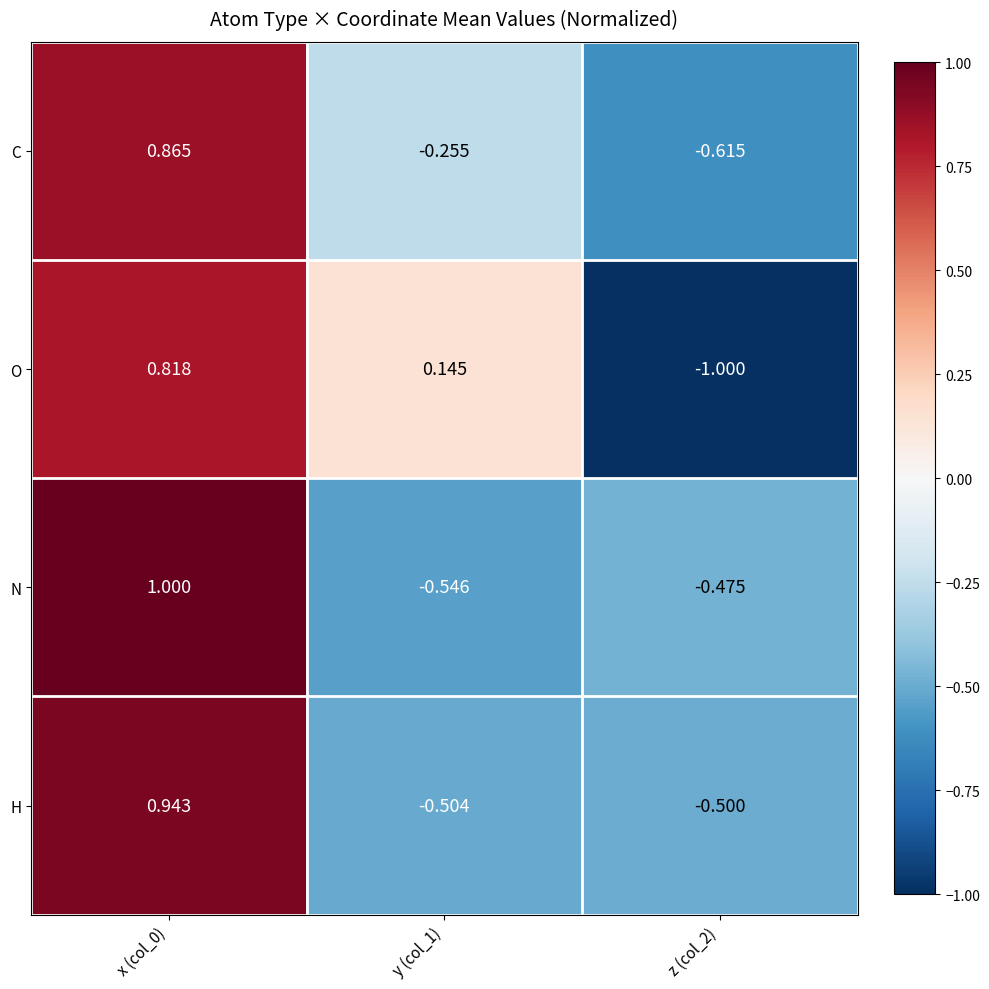

At which category is the sum across all series the highest?

x (col_0)